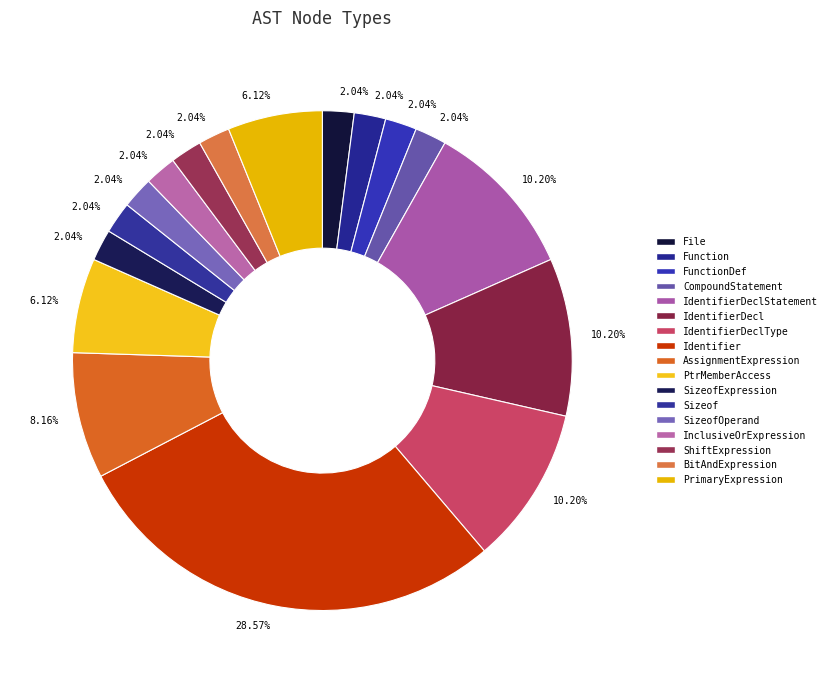

Which category has the smallest portion of the pie?

File